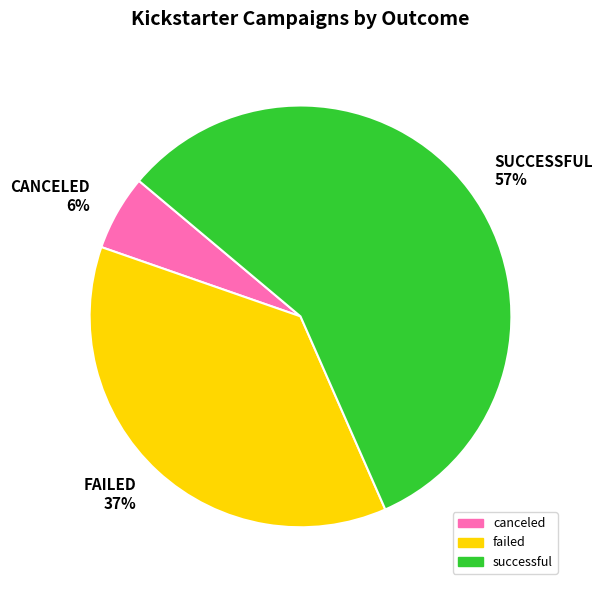

Is it true that successful is 50% of the pie?

False